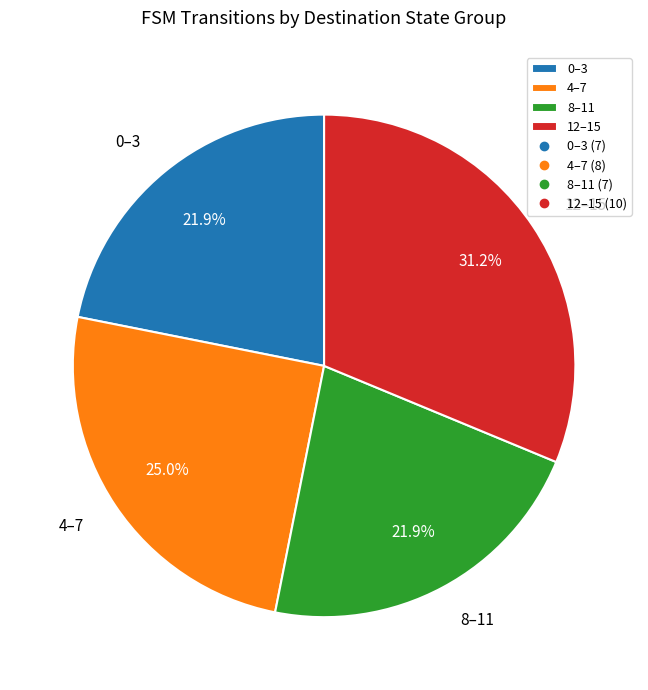

How many segments does this pie chart have?

4